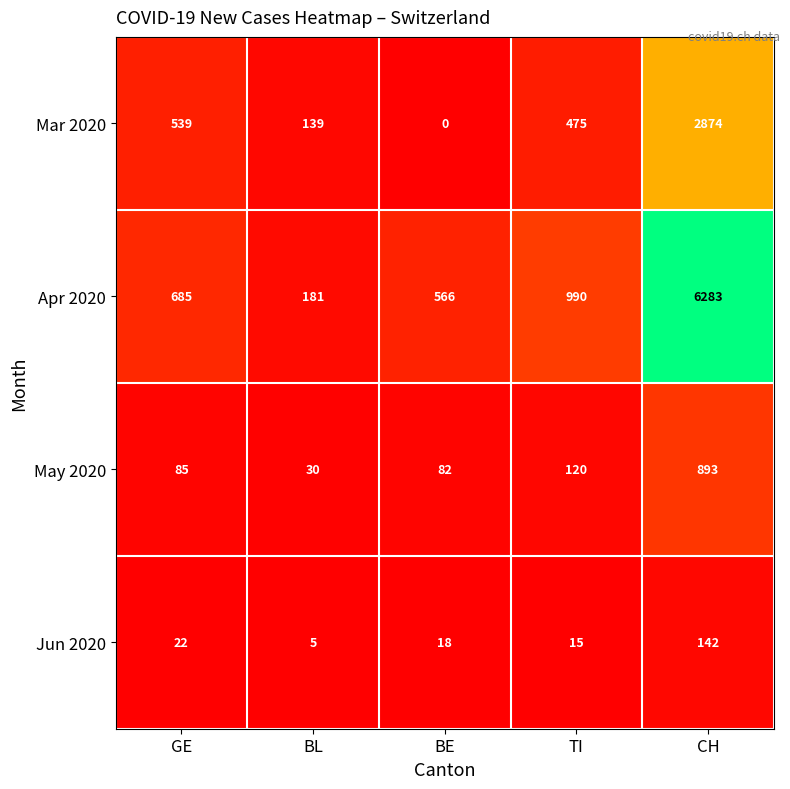

Is the value of May 2020 at GE greater than the value of Mar 2020 at BL?

No